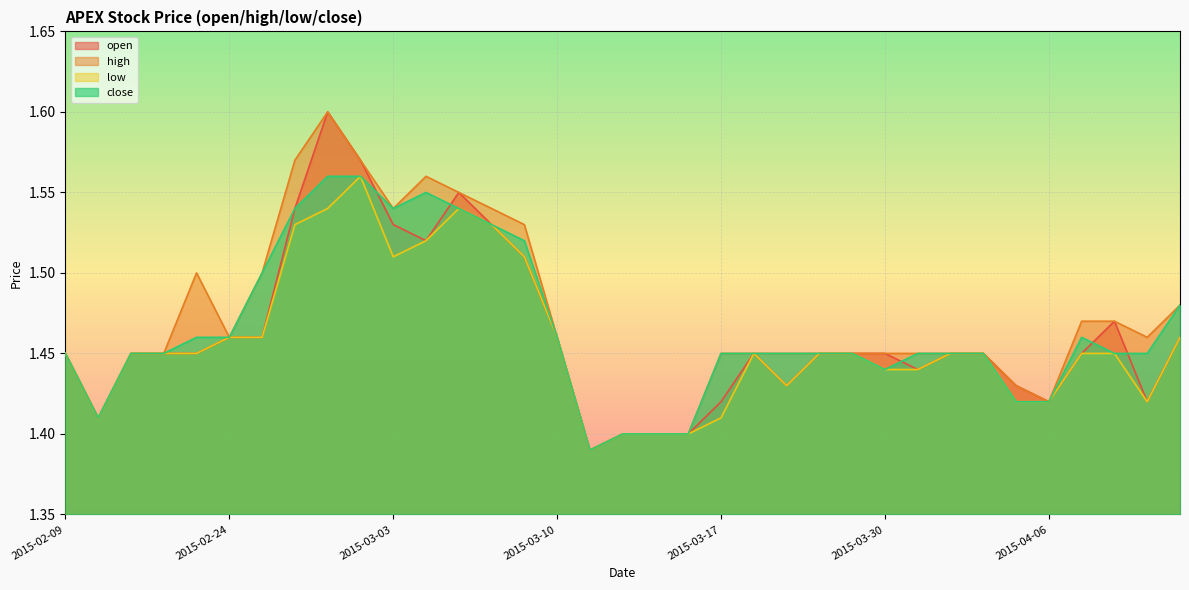

True or false: low has more than 0 interior local peaks.

True